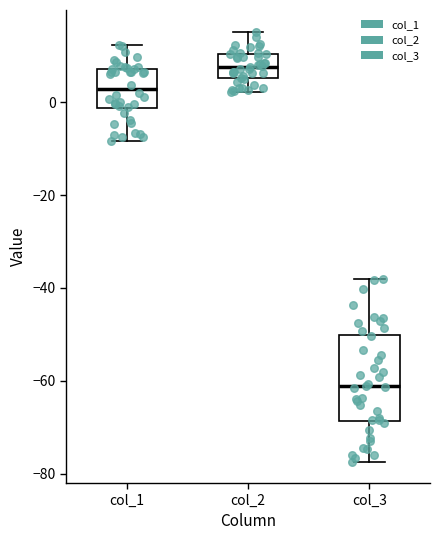

Reading left to right, read every box against the y-axis: the position of its median line, the range the box covers, and the ends of its whiskers. The values are not printed on the chart, so give them approximately, as read against the axis.

col_1: median 2, box -2 to 8, whiskers -8 to 12
col_2: median 8, box 6 to 10, whiskers 2 to 16
col_3: median -62, box -68 to -50, whiskers -78 to -38